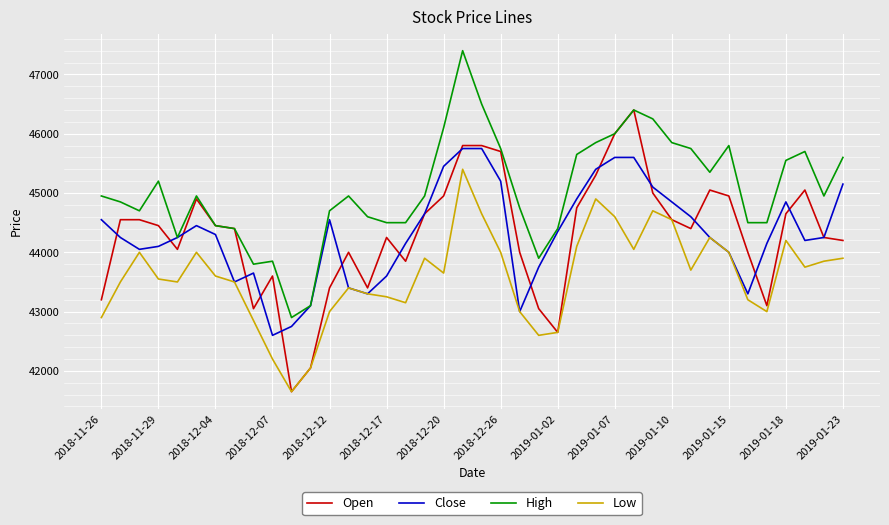

Rank the series by their maximum value, from highest to lowest.

High, Open, Close, Low